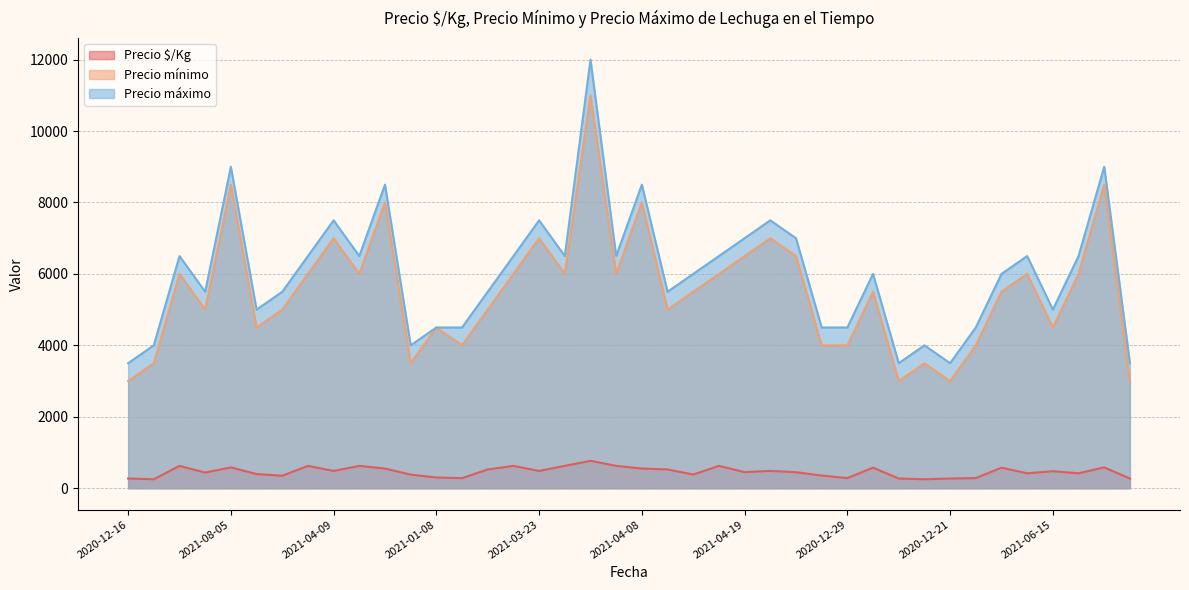

Which category has the highest value in the Precio máximo series?

2021-08-24